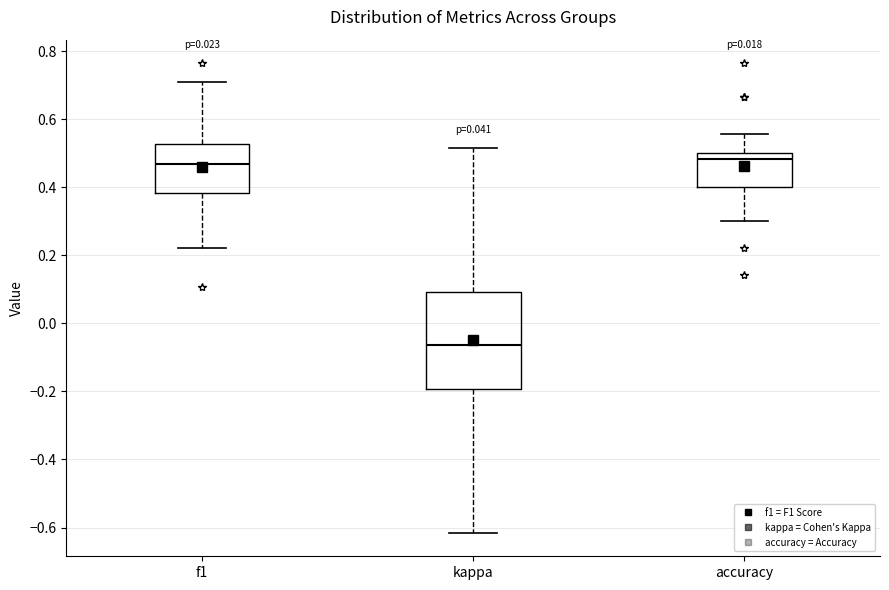

Which box has the lowest median line?

kappa